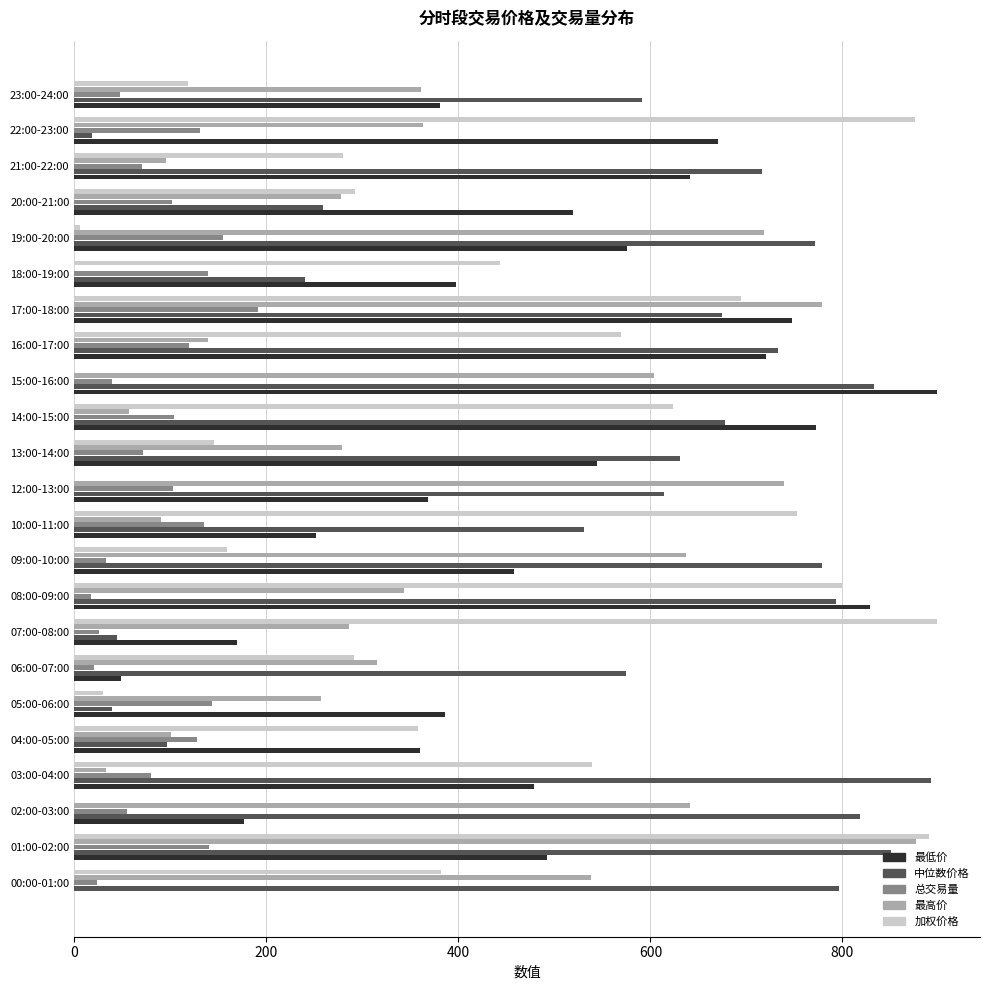

What is the total value across all series at 00:00-01:00?

1739.8